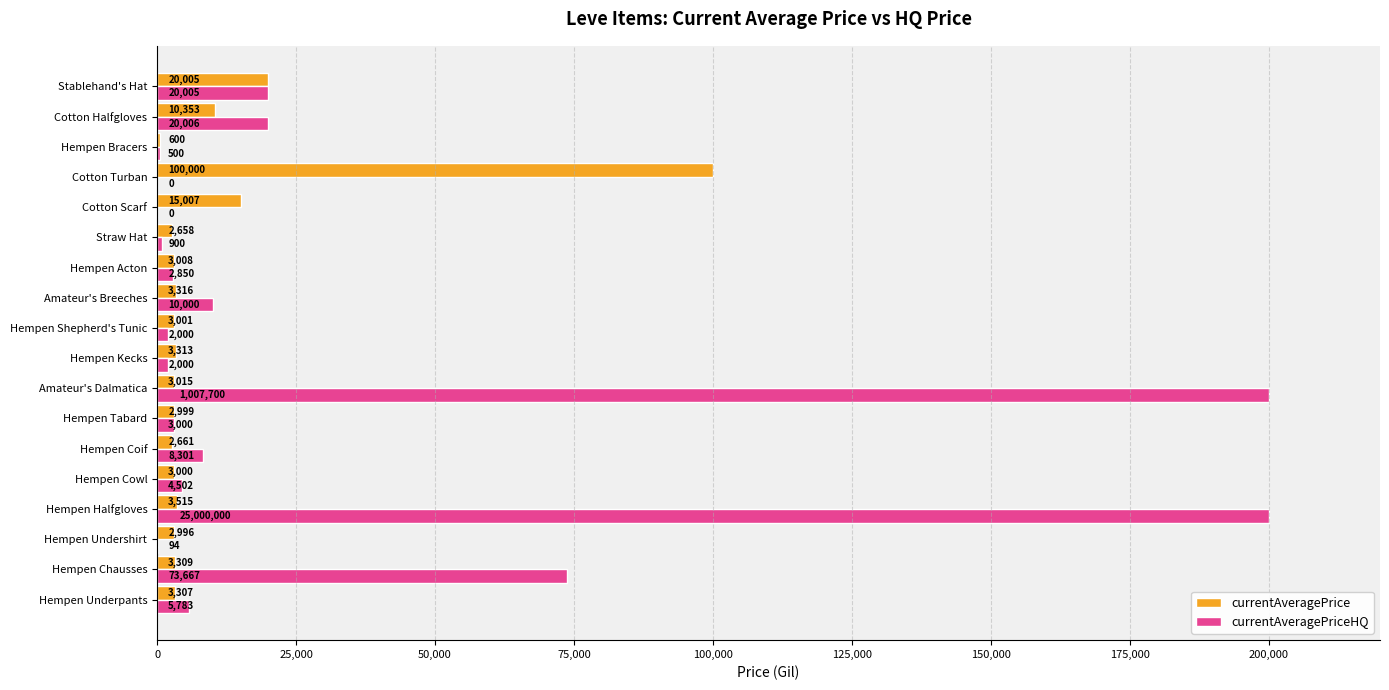

Where is currentAveragePriceHQ nearest to the value 100000?

Hempen Chausses